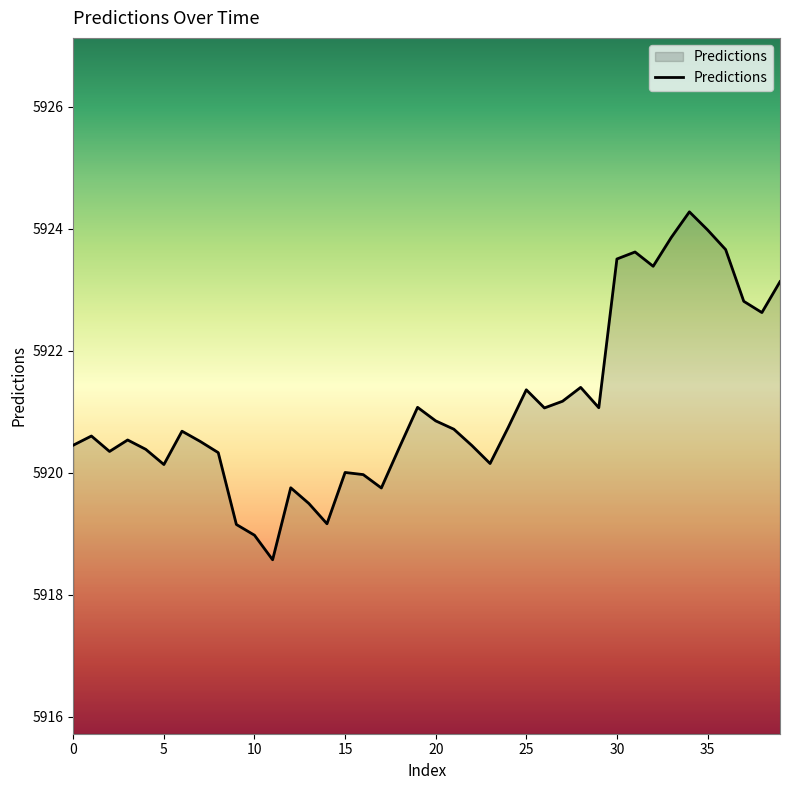

What is the difference between the maximum and minimum values?

5.7